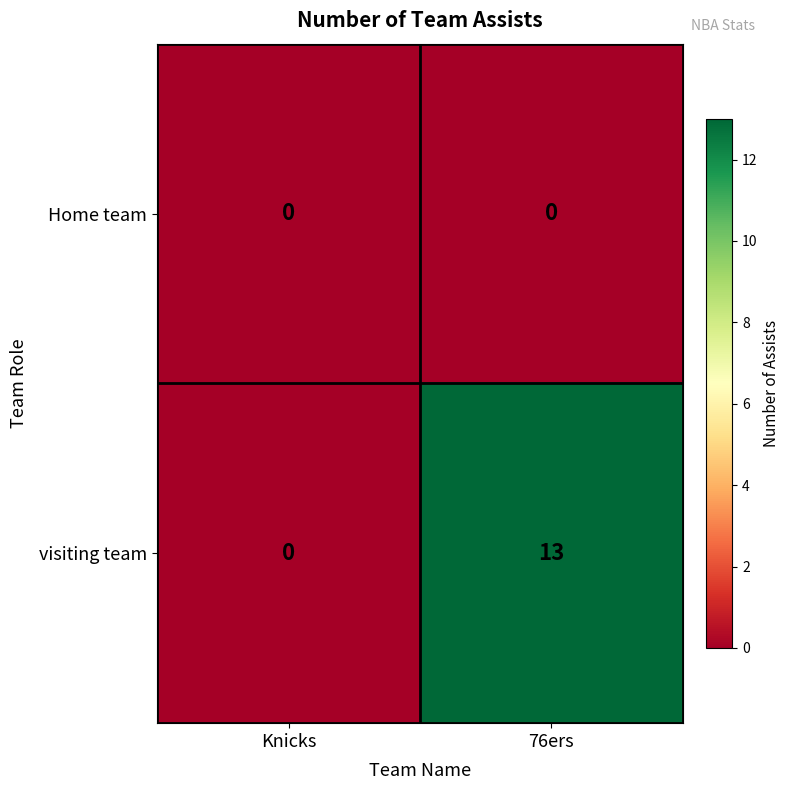

Rank the series by their average value, from lowest to highest.

Home team, visiting team